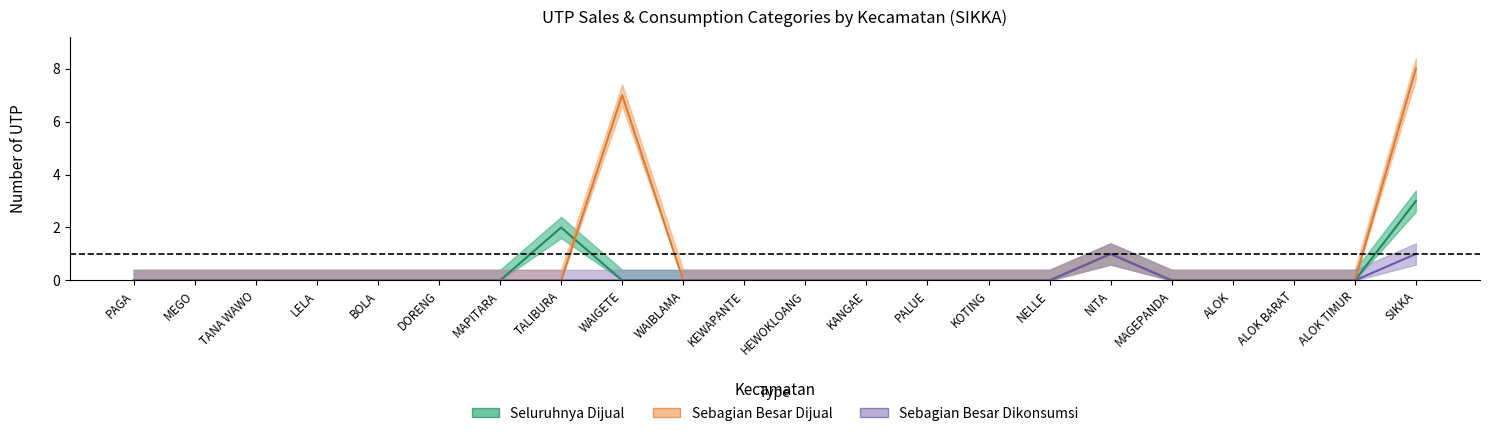

The n_utp_seluruhnya_dijual series shows 1 at WAIGETE. True or false?

False